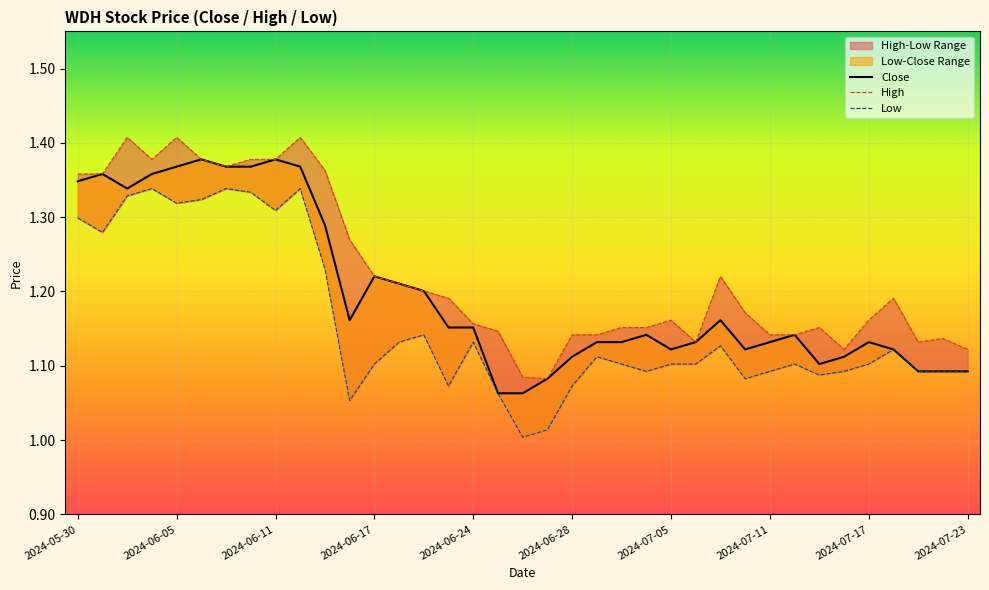

How many data points does each series have?

37